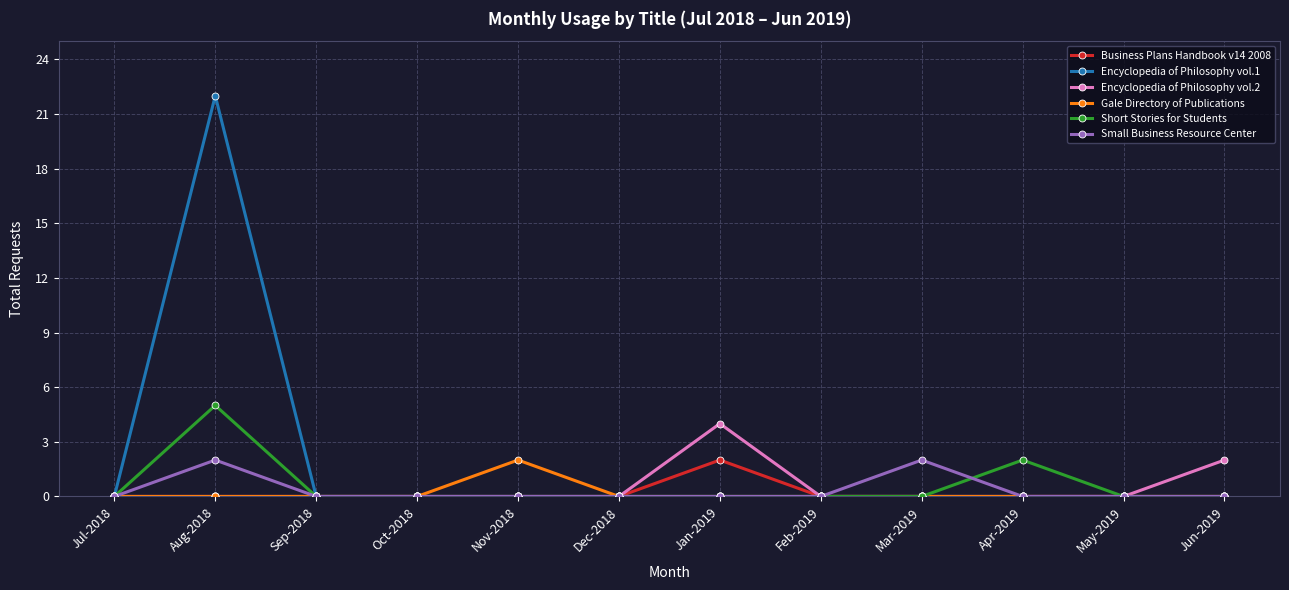

Is this an area chart (filled region under the line)?

No